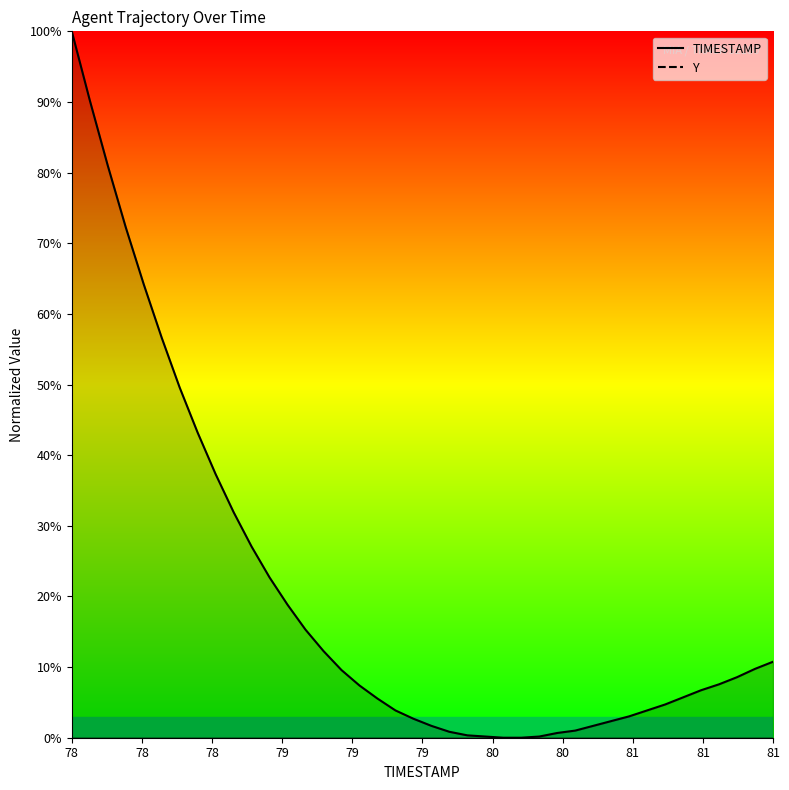

True or false: Y and TIMESTAMP cross at least once.

False